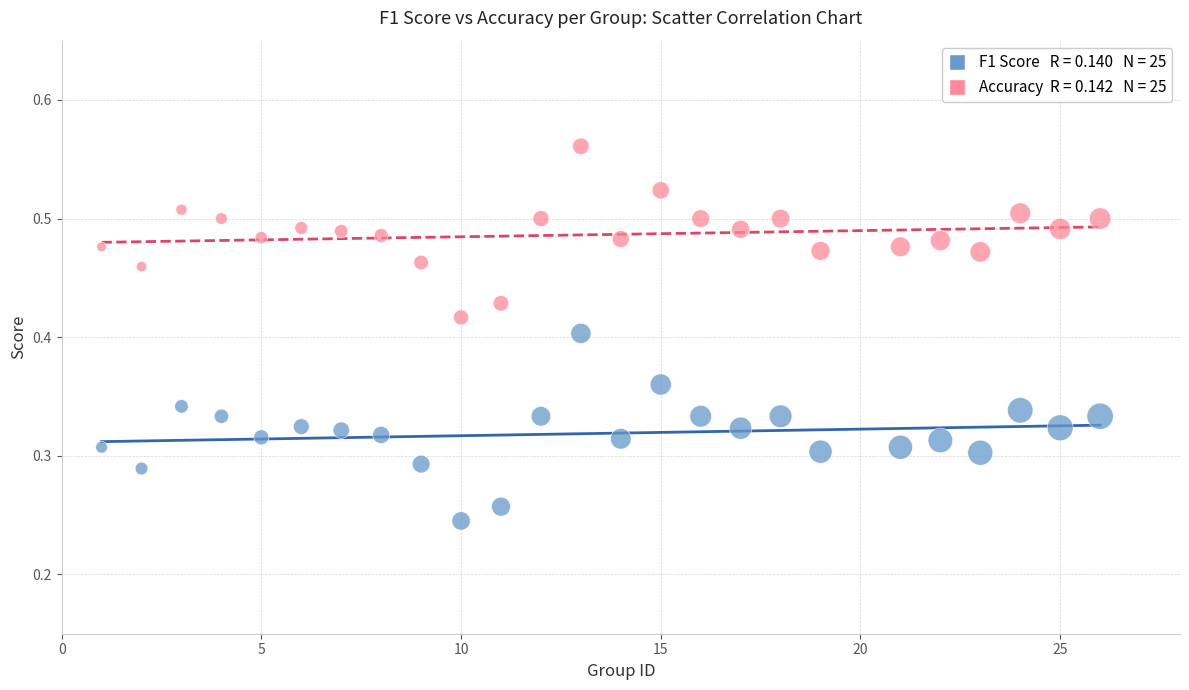

Across all data points, what is the range of X values (max minus min)?

25.0